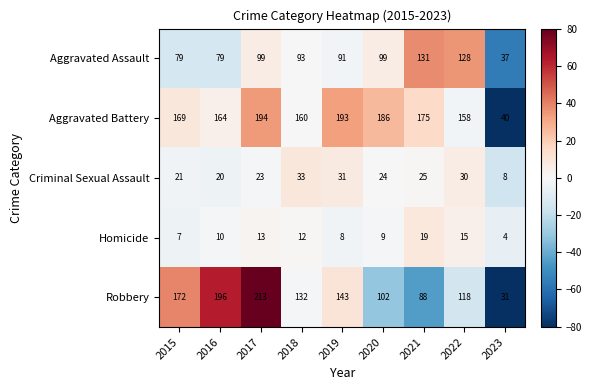

What is the total value across all series at 2022?

449